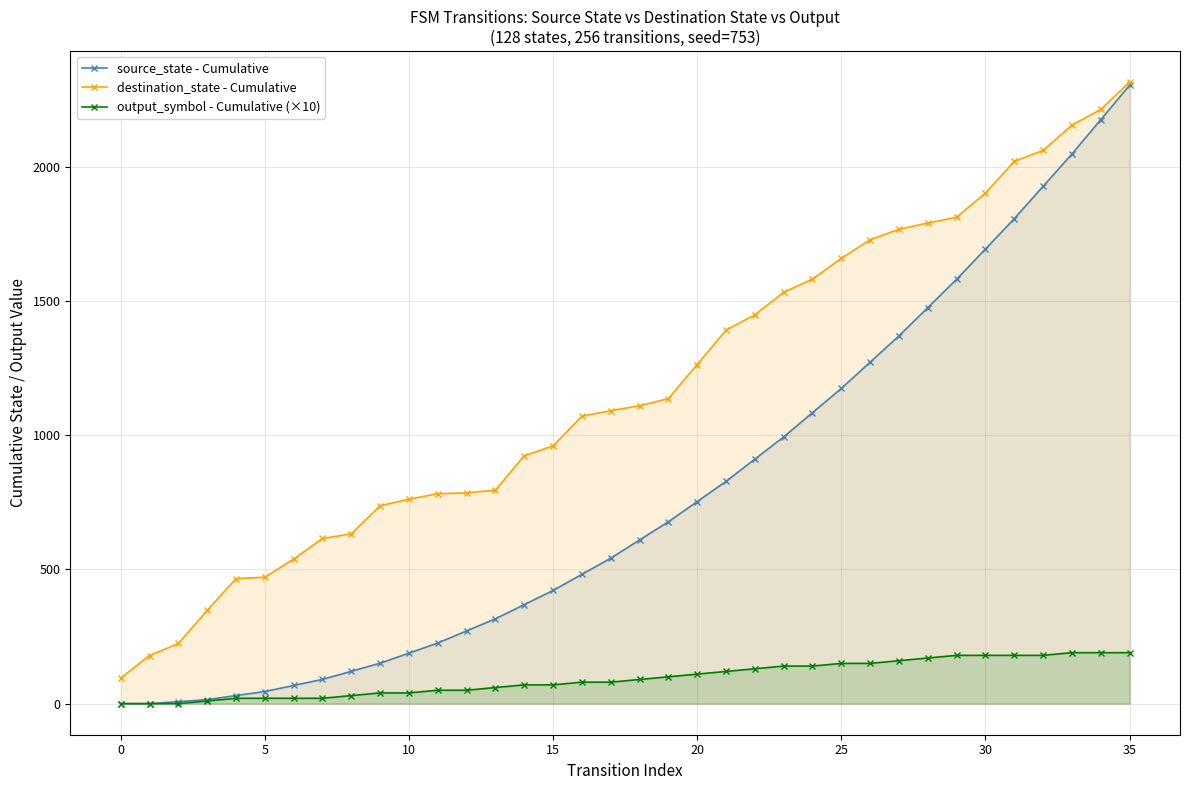

How many data points does each series have?

36